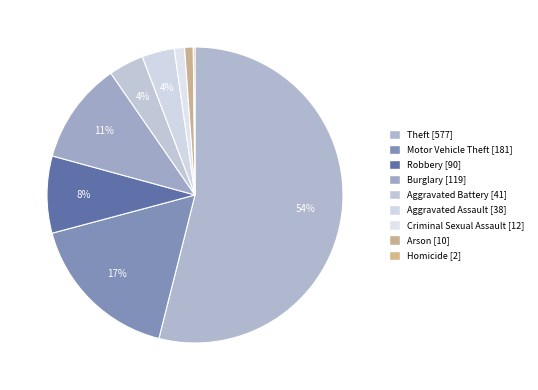

The Criminal Sexual Assault slice represents 14% of the pie. True or false?

False